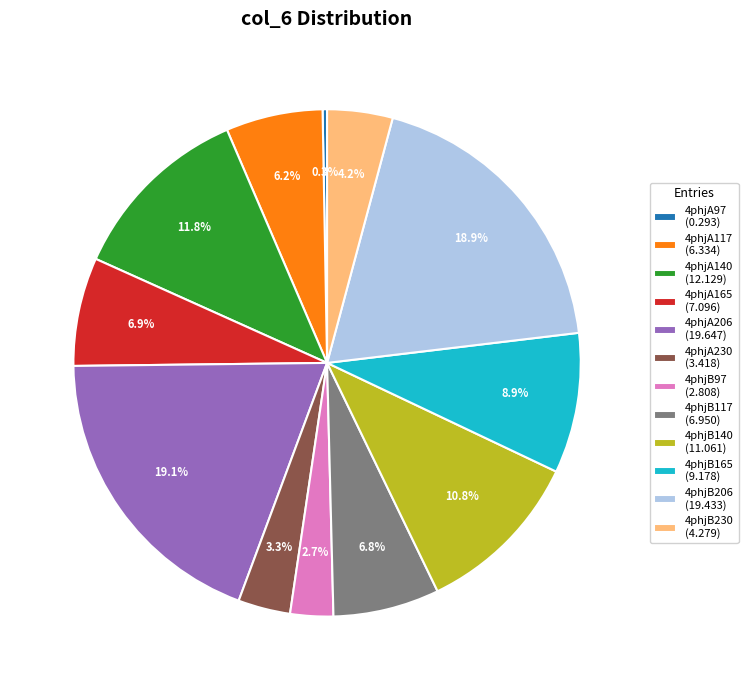

What is the ratio of the value at 4phjB165 (9.178) to the value at 4phjB117 (6.950)?

1.3